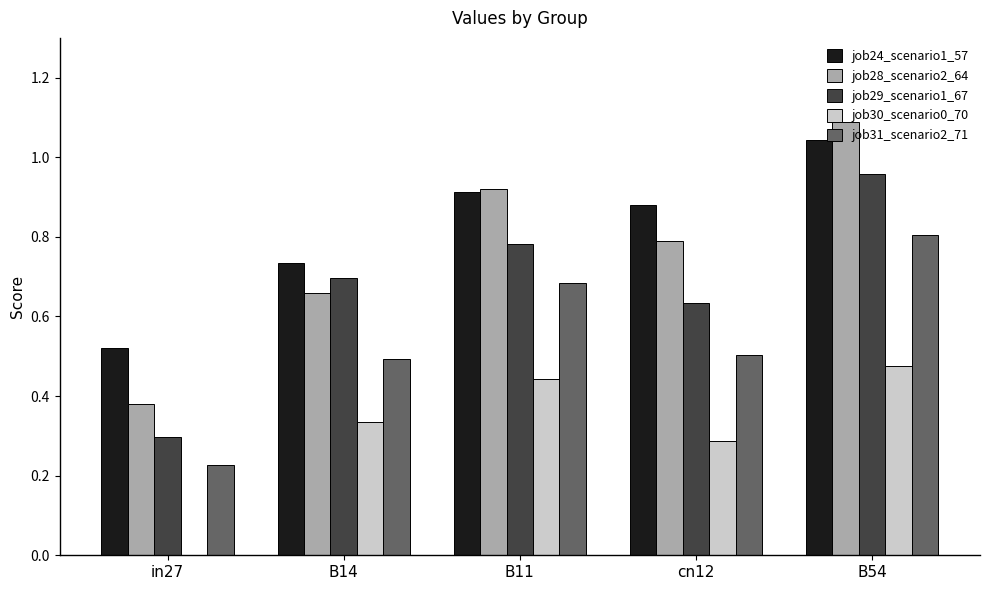

Which category has the highest value in the job28_scenario2_64 series?

B54